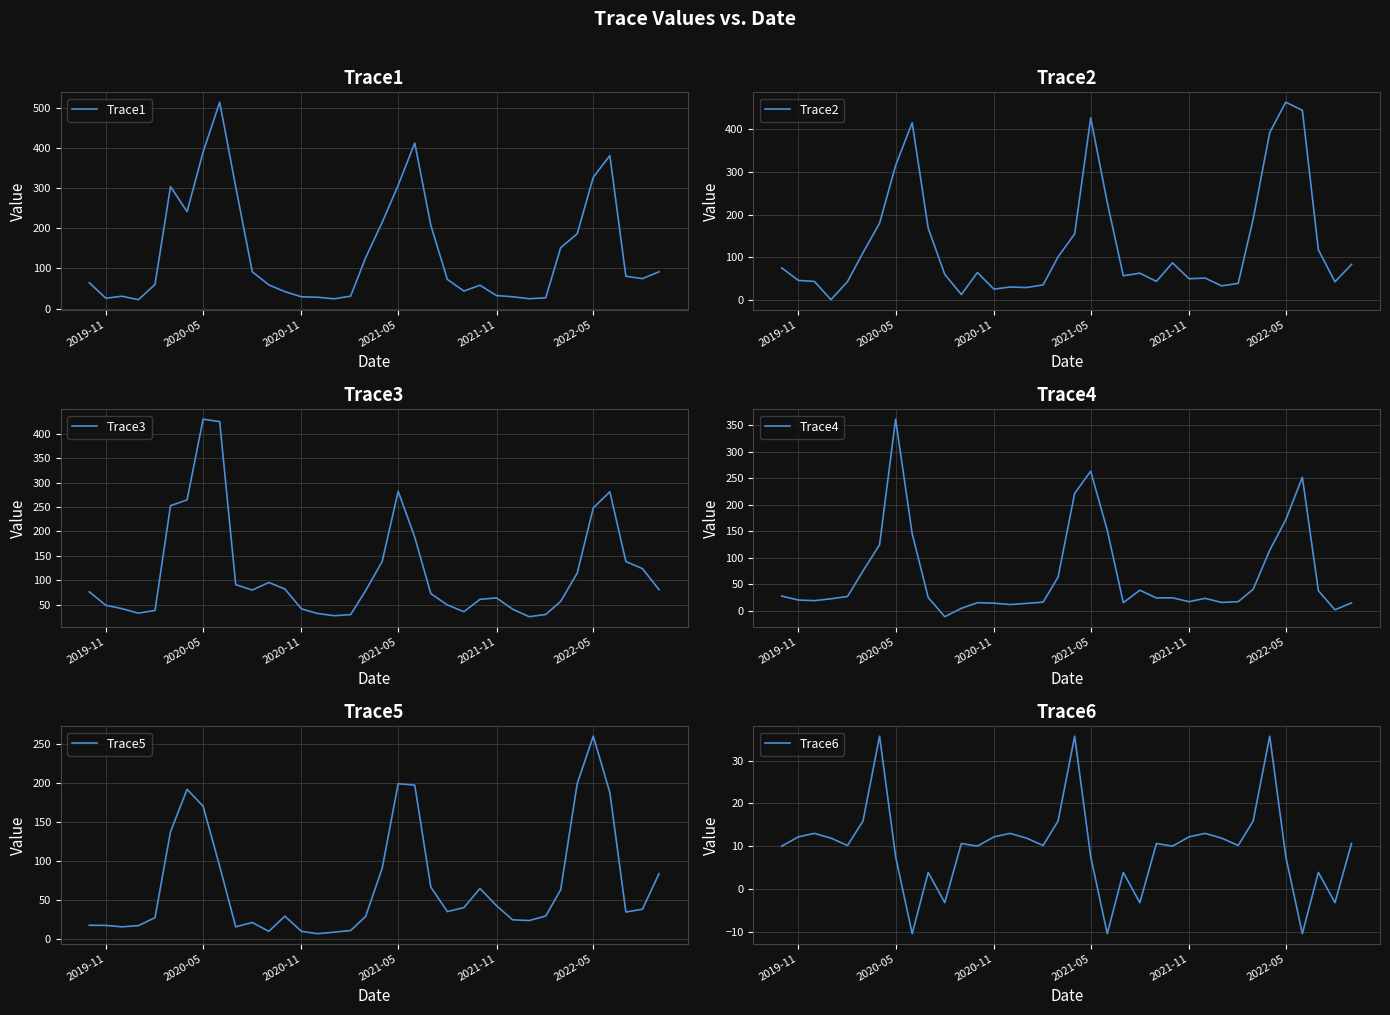

What is the difference between the maximum and minimum values in the Trace6 series?

46.2